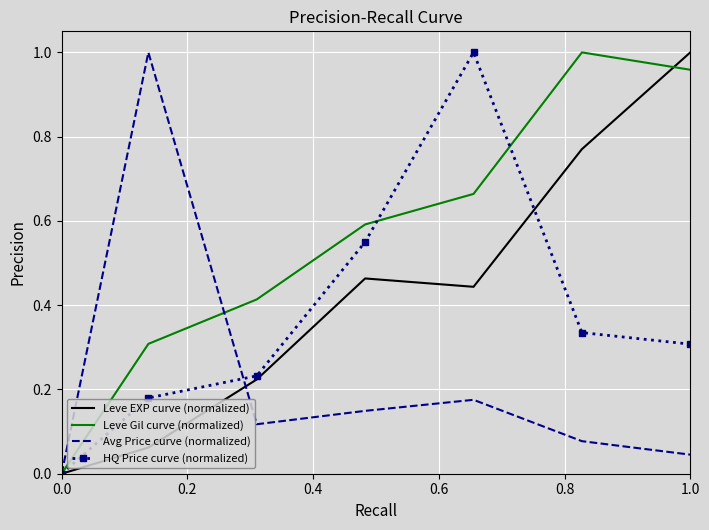

List the series in order of their overall mean, lowest first.

Avg Price curve (normalized), HQ Price curve (normalized), Leve EXP curve (normalized), Leve Gil curve (normalized)